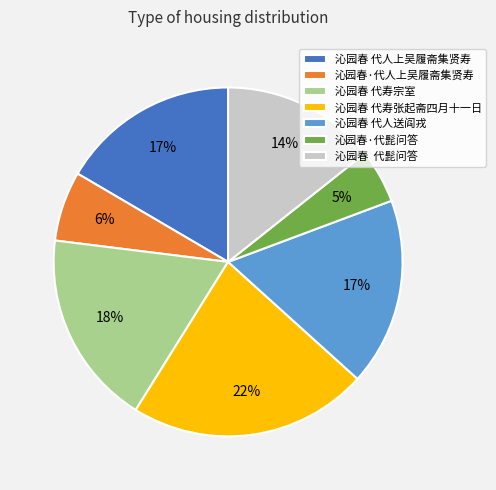

Is the sum of 沁园春 代人送阎戎 and 沁园春·代人上吴履斋集贤寿 greater than half?

No